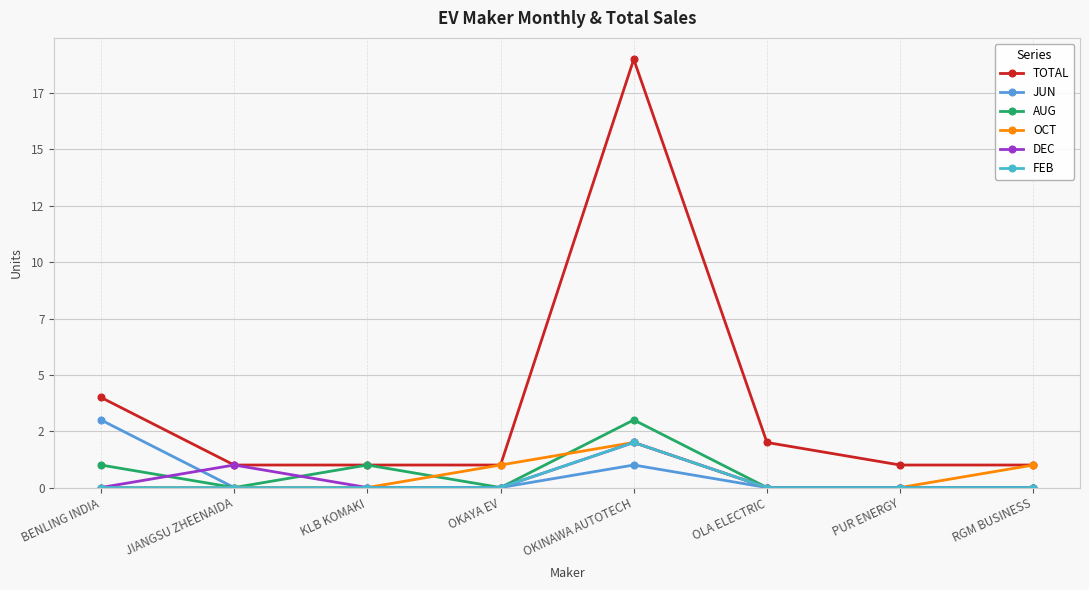

What is the maximum value shown in the chart?

19